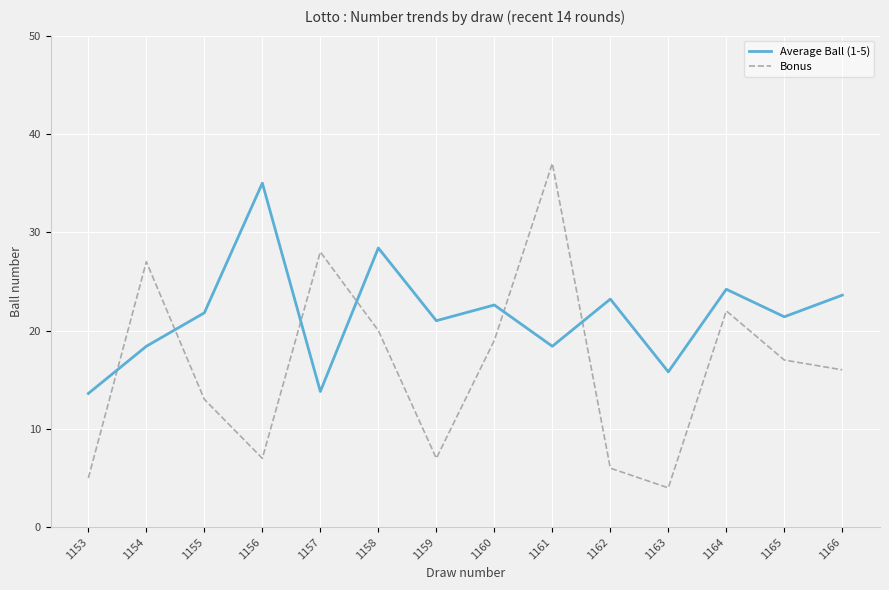

True or false: Bonus has more than 2 points higher than both neighbors.

True